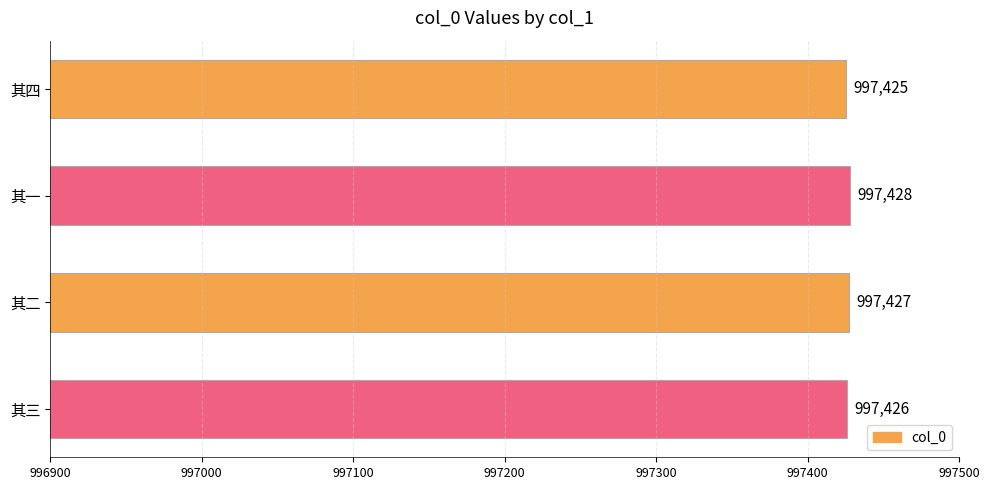

What is the change in value from 其四 to 其三?

+1